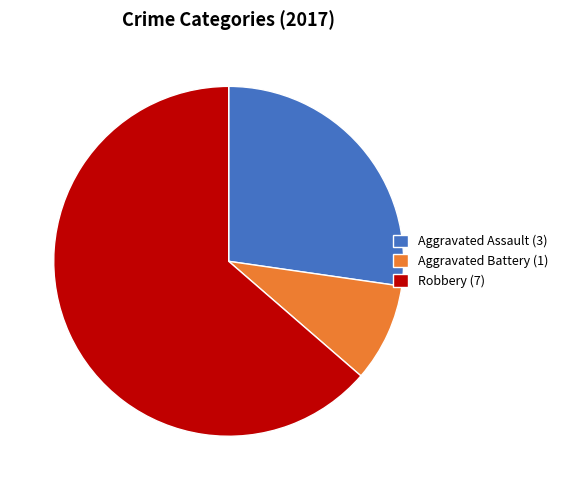

What is the smallest slice in the pie chart?

Aggravated Battery (1)